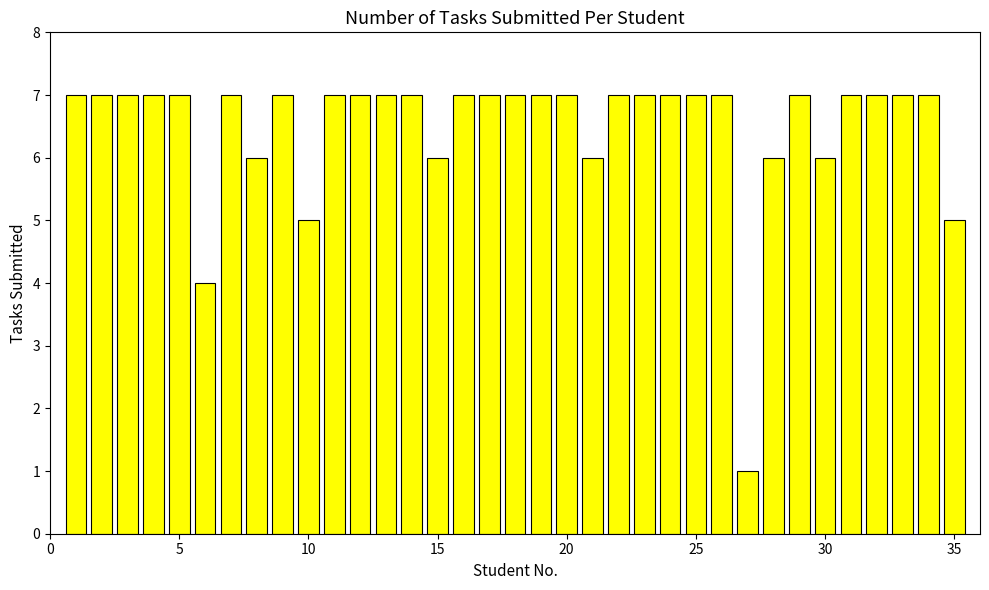

What is the difference between the second highest and minimum values?

6